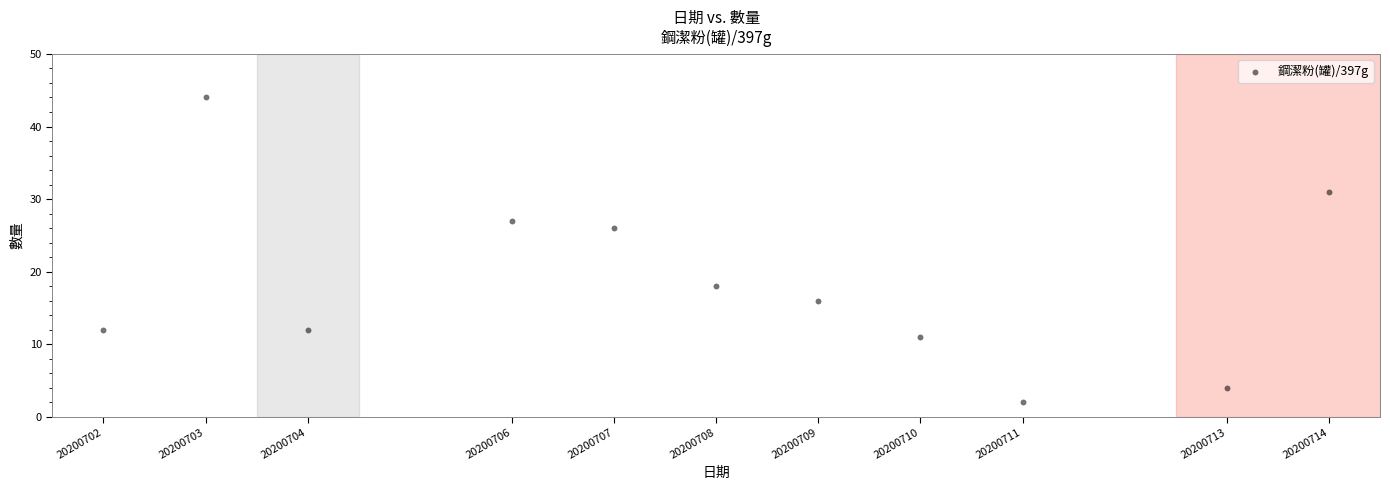

What Y value in the scatter plot is closest to 23?

26